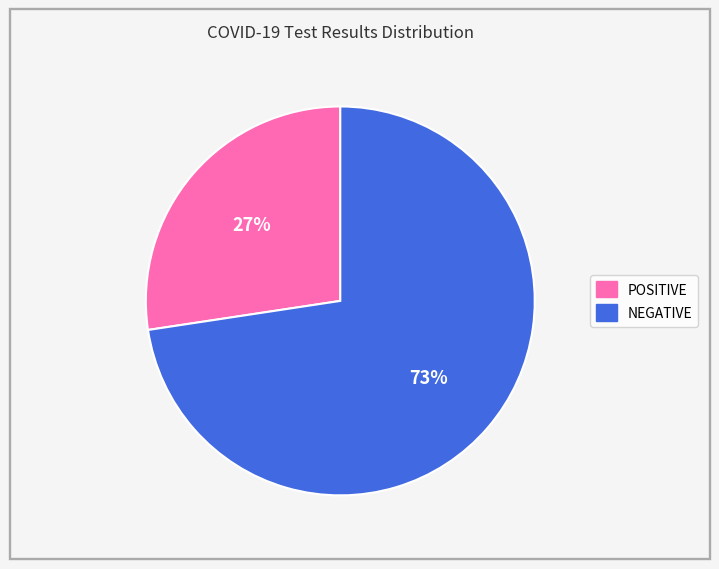

Which category has the smallest portion of the pie?

POSITIVE